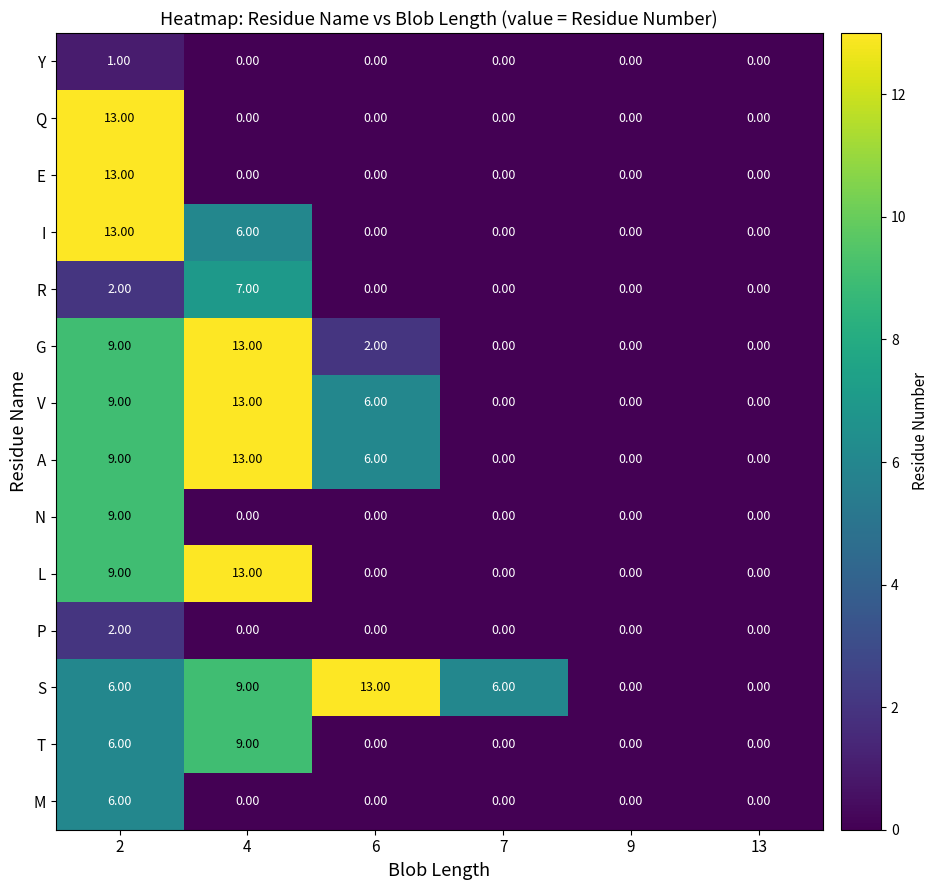

What is the difference between the G values at 6 and 2?

7